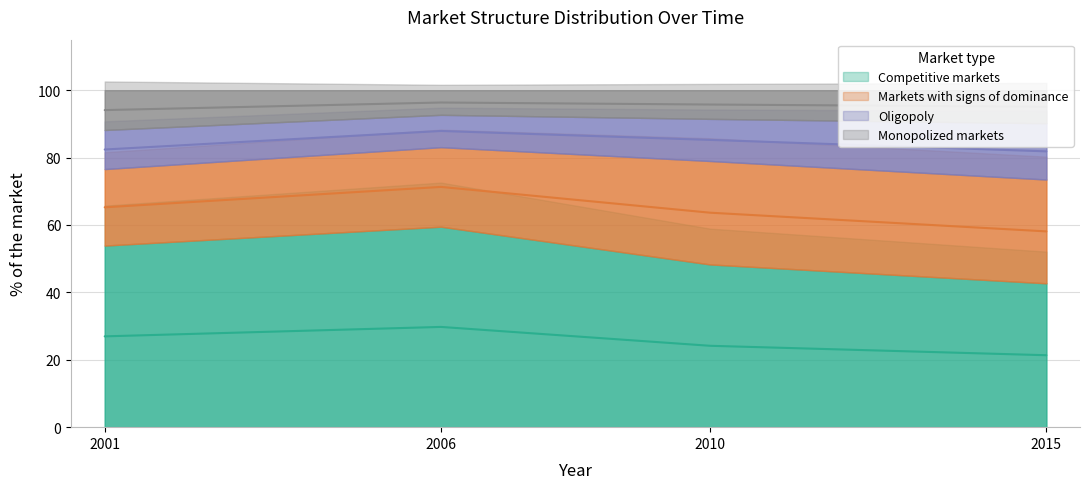

True or false: Monopolized markets has a value of 41.5 at 2015.

False